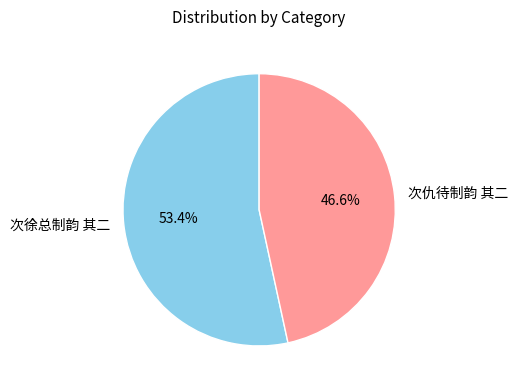

How many slices are in this pie chart?

2